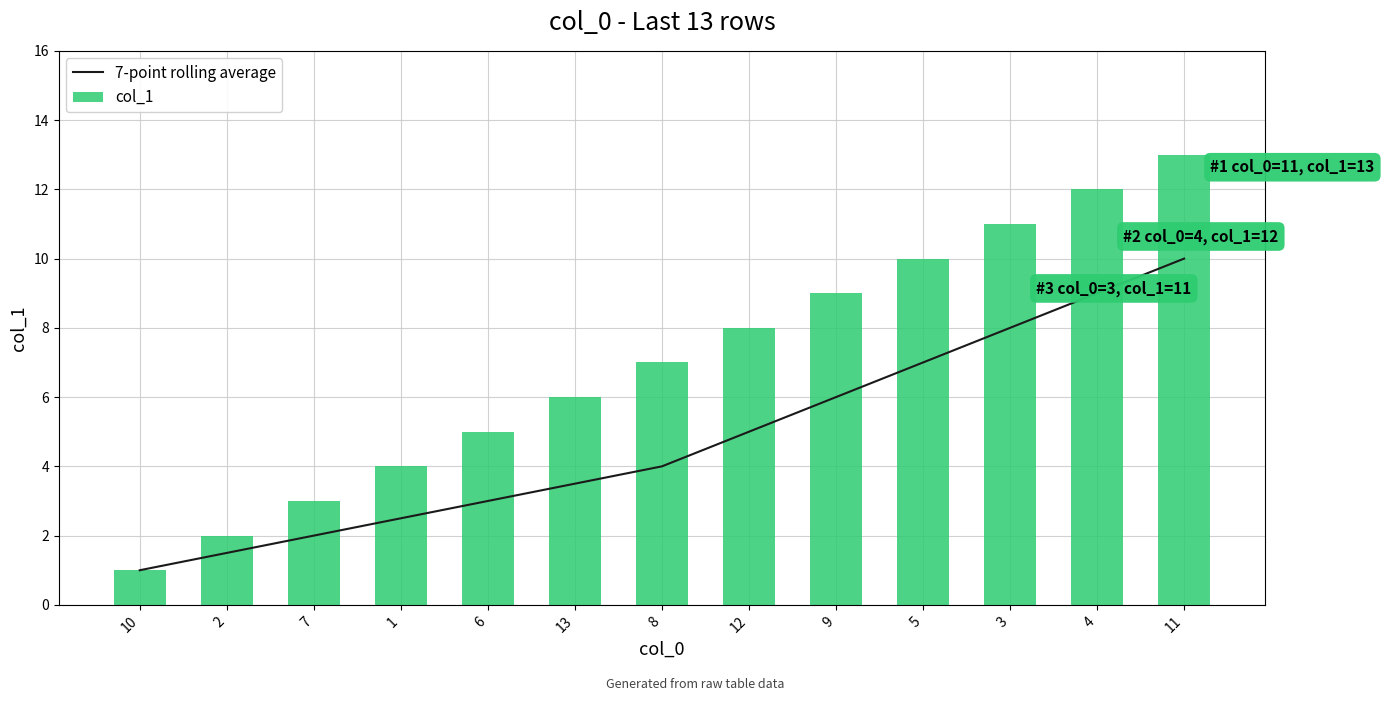

What is the label of the 7th bar from the left?

8